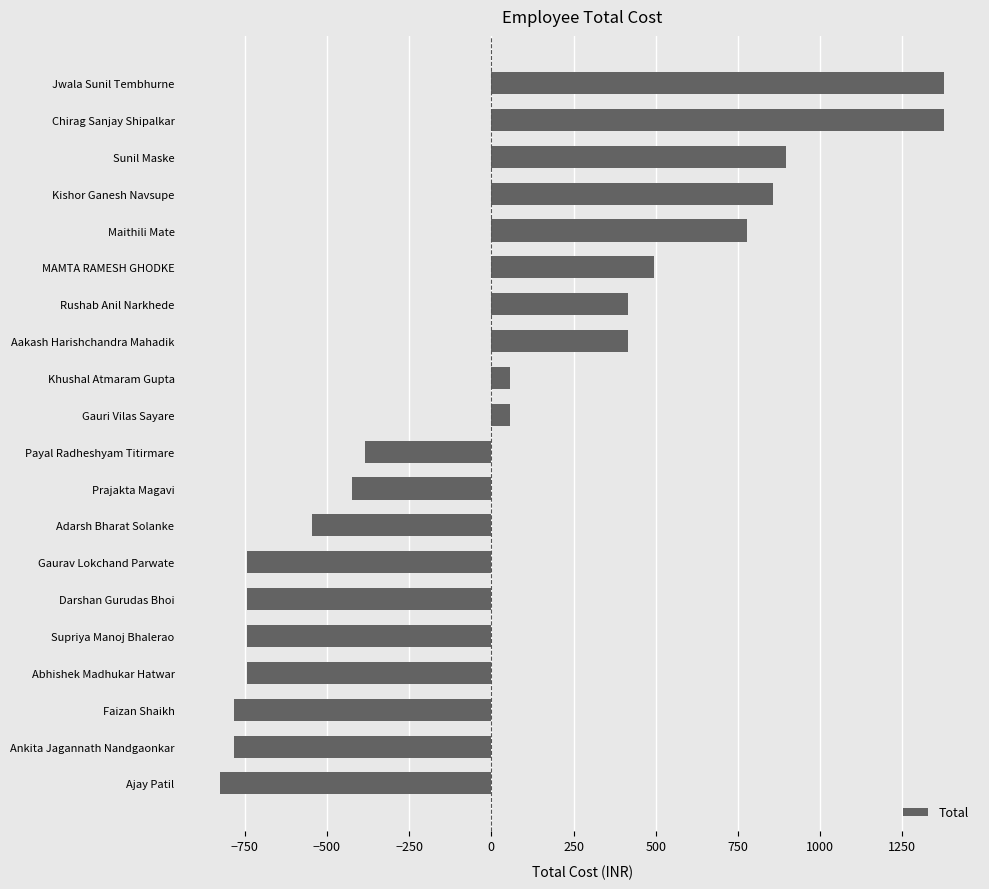

What is the change in value from Aakash Harishchandra Mahadik to MAMTA RAMESH GHODKE?

+80